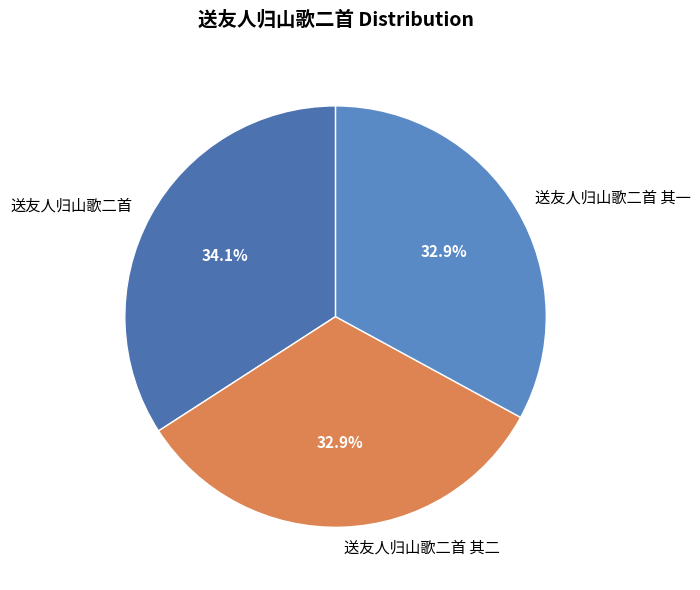

Does 送友人归山歌二首 account for over 50% of the chart?

No